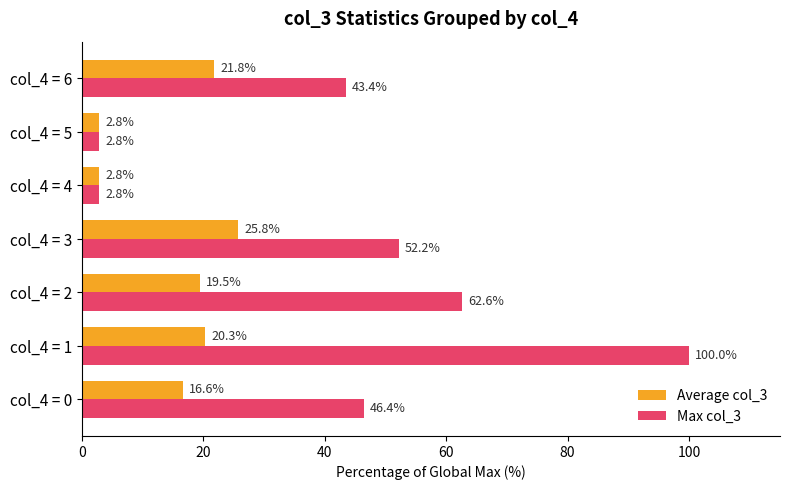

What is the difference between the maximum and minimum values in the Max col_3 series?

97.2